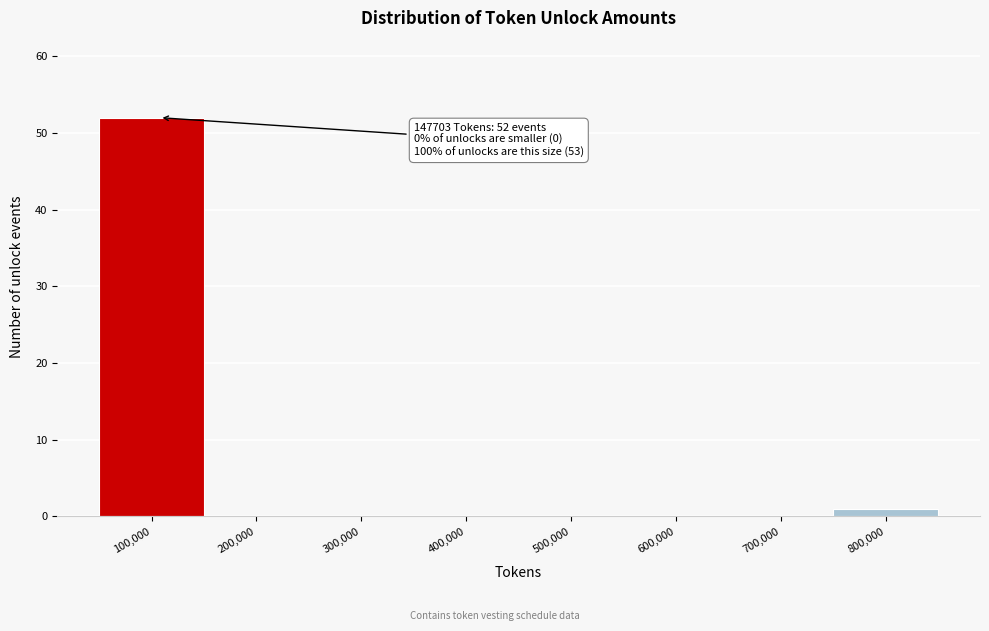

Reading left to right, extract all data points from this chart.

100,000=52	200,000=0	300,000=0	400,000=0	500,000=0	600,000=0	700,000=0	800,000=1